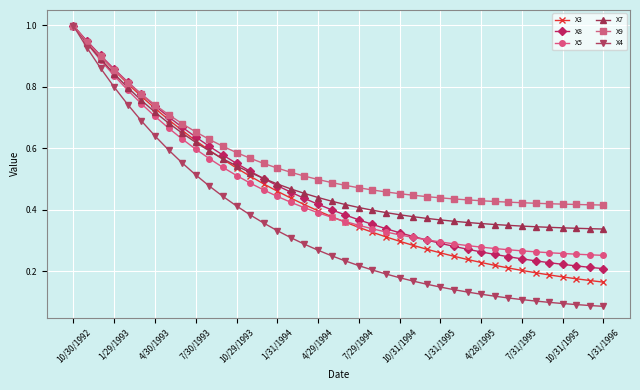

What is the maximum value for X8?

1.0